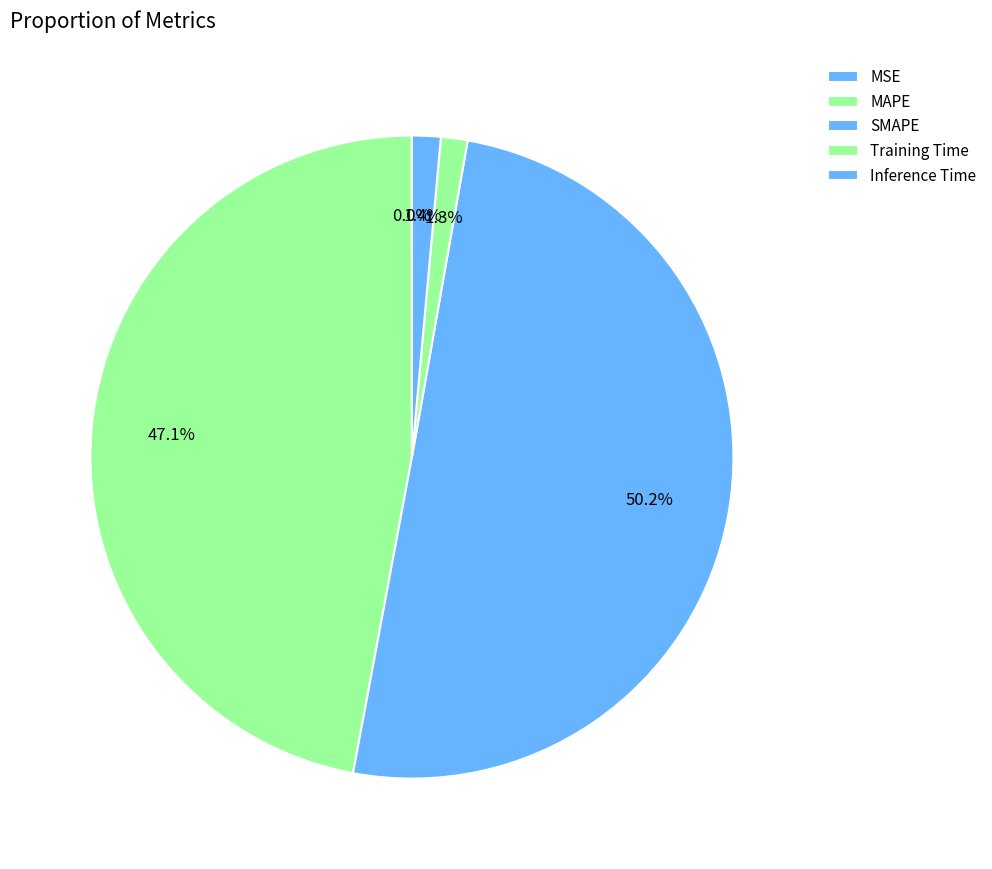

Which category has the biggest portion of the pie?

SMAPE